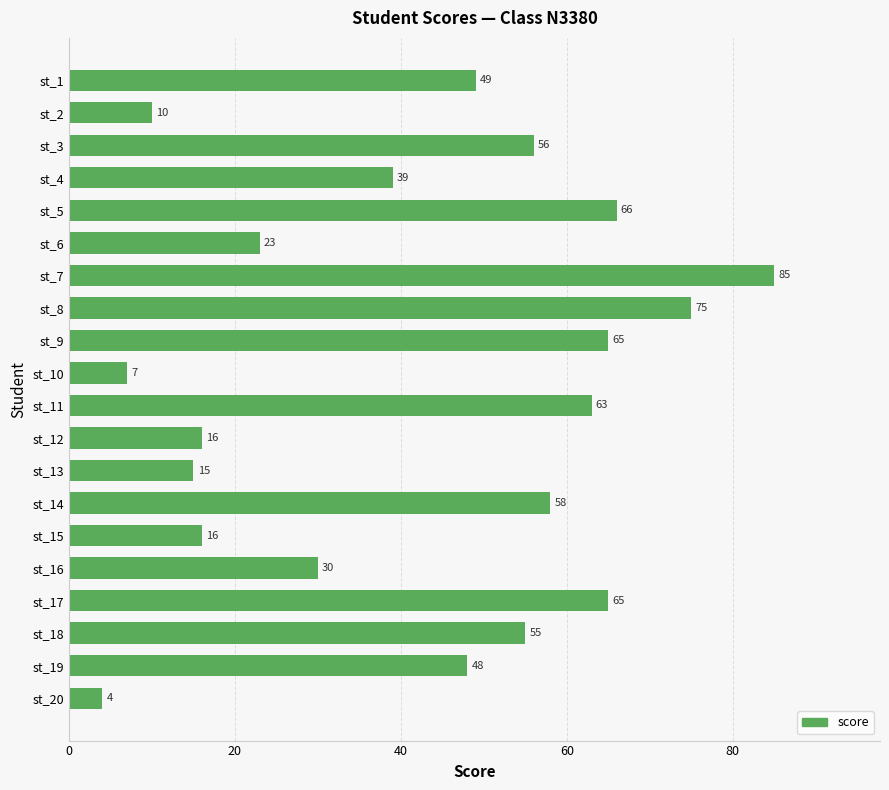

True or false: the data shows 98 at st_17.

False